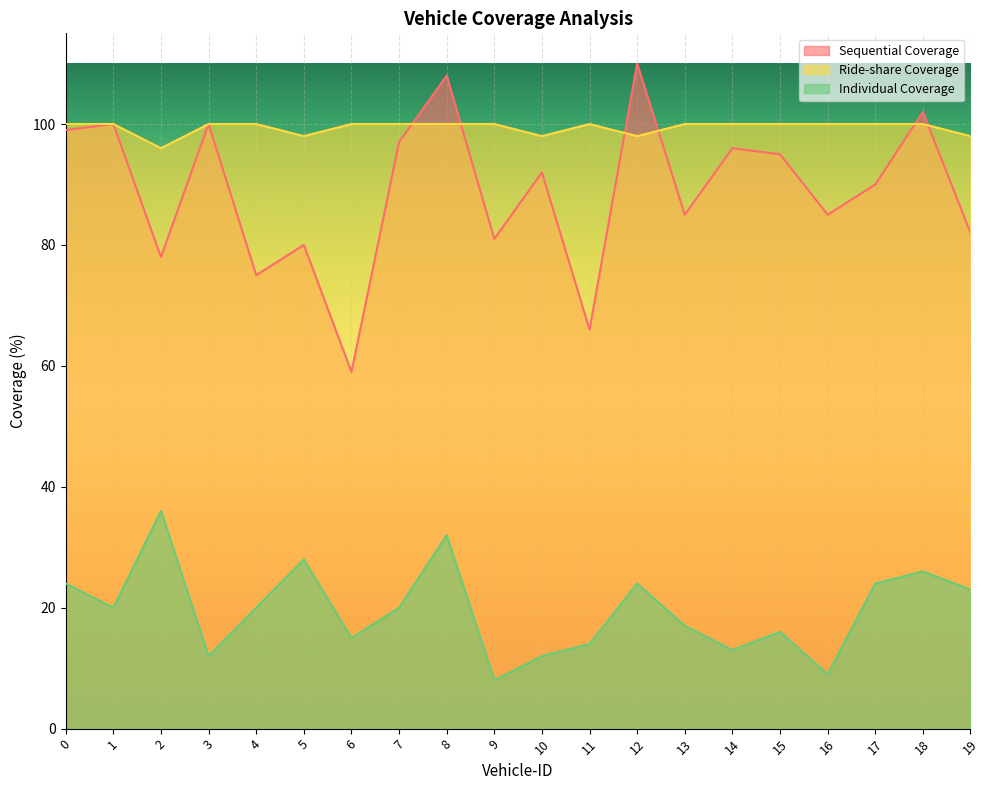

Read the Sequential Coverage value at 13.

85